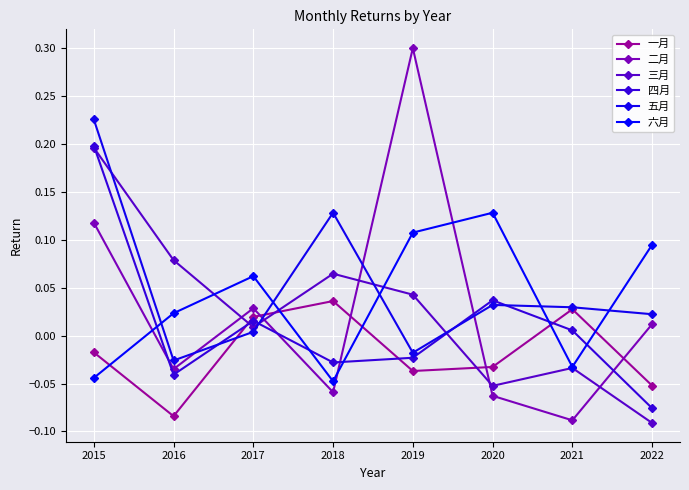

Which series has the widest spread of values?

二月